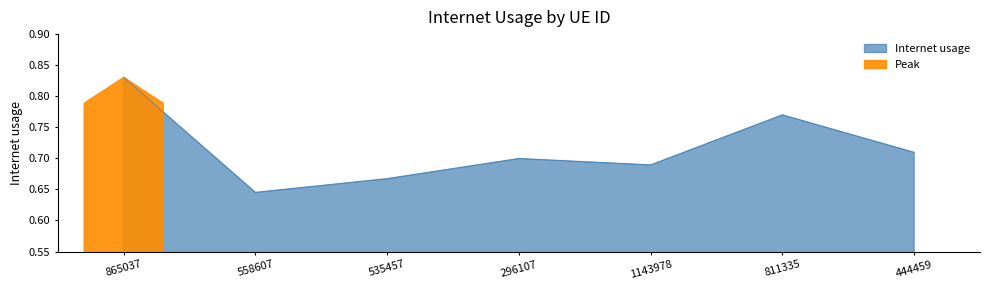

Reading left to right, extract all data points from this chart.

865037=0.8	558607=0.6	535457=0.7	296107=0.7	1143978=0.7	811335=0.8	444459=0.7